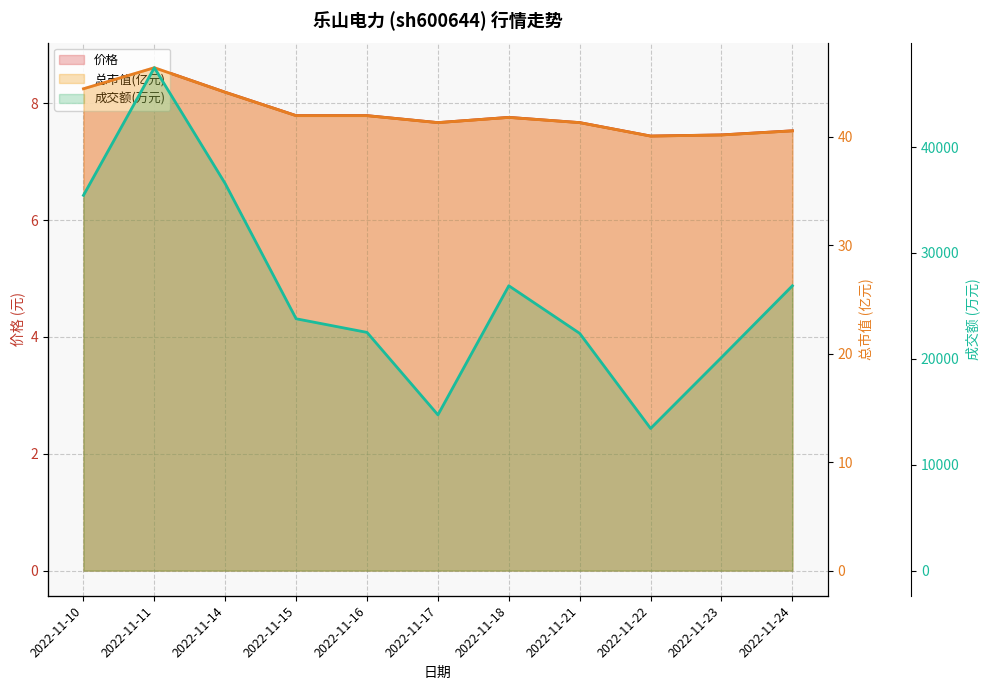

How many values in the 总市值(亿元) series exceed 41?

8